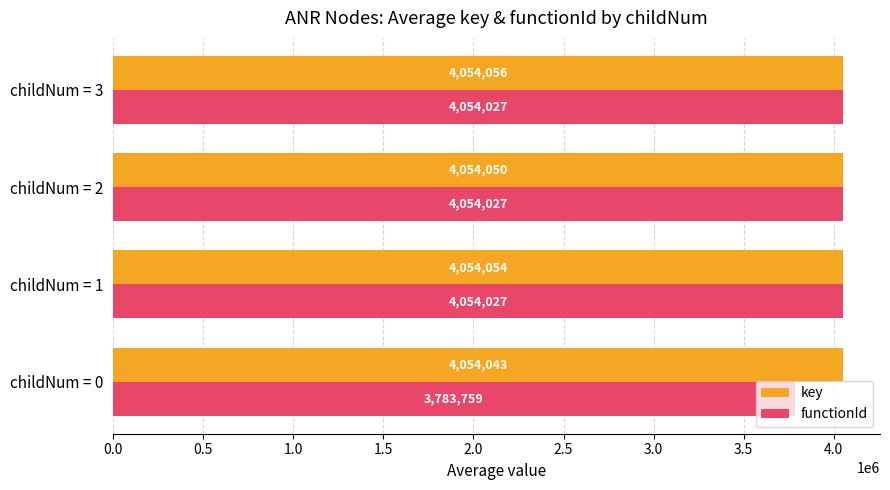

What is the highest value of the key series?

4054056.0